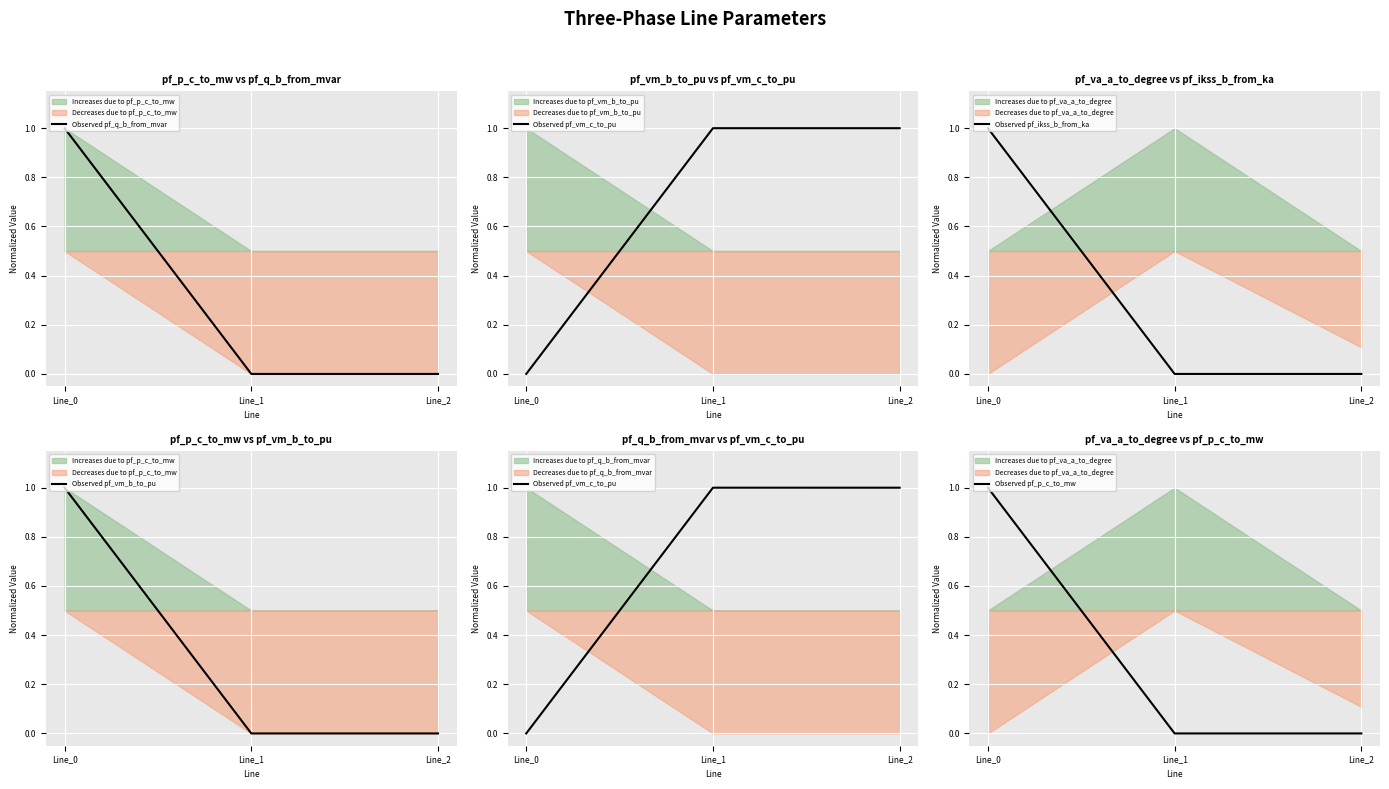

Reading left to right, transcribe all the data shown in this chart.

Observed pf_q_b_from_mvar: Line_0=1.0	Line_1=0.0	Line_2=0.0
Observed pf_vm_c_to_pu: Line_0=0.0	Line_1=1.0	Line_2=1.0
Observed pf_ikss_b_from_ka: Line_0=1.0	Line_1=0.0	Line_2=0.0
Observed pf_vm_b_to_pu: Line_0=1.0	Line_1=0.0	Line_2=0.0
Observed pf_p_c_to_mw: Line_0=1.0	Line_1=0.0	Line_2=0.0